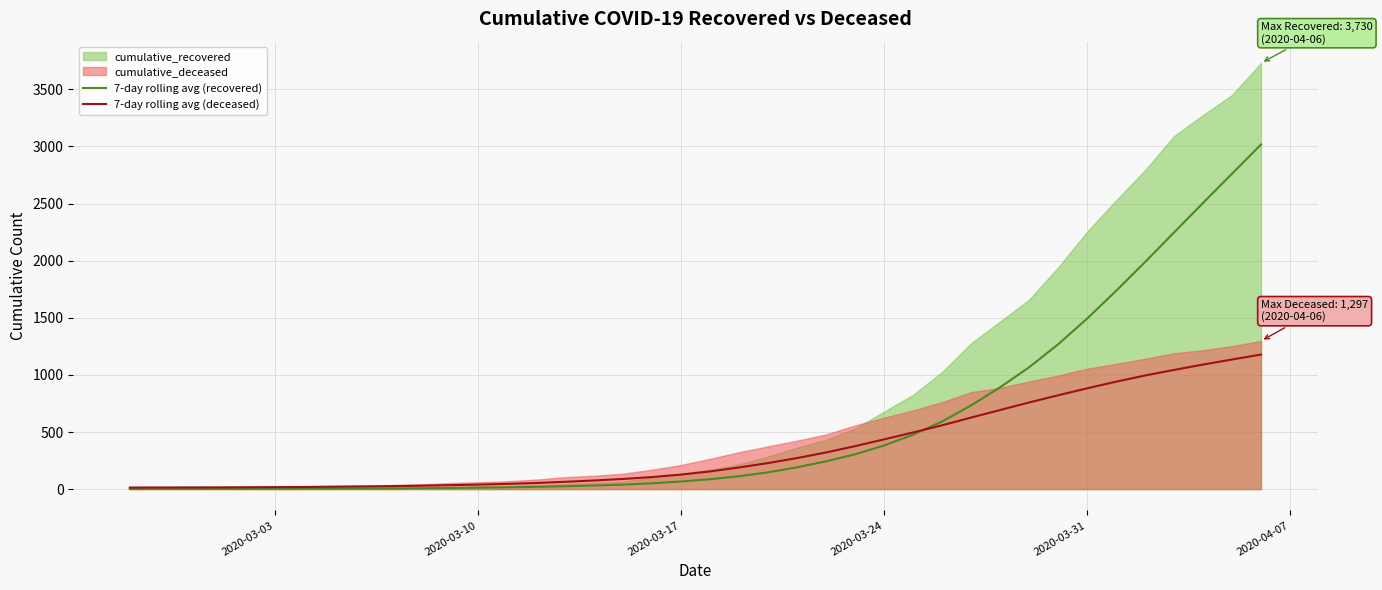

What is the highest value of the 7-day rolling avg (recovered) series?

3016.4